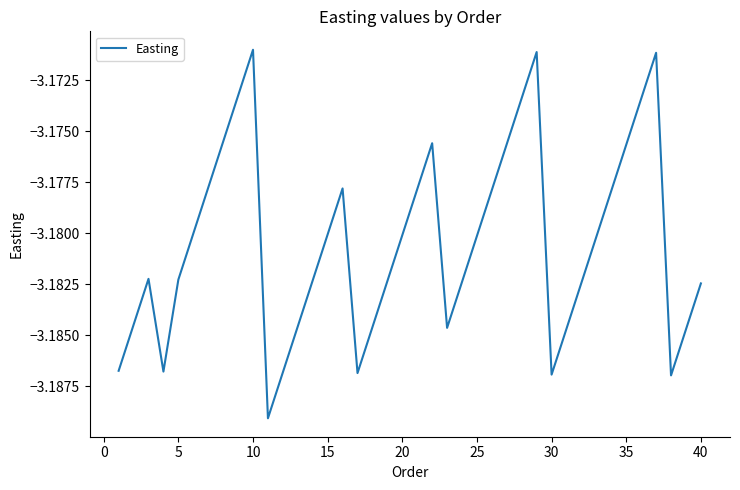

The chart shows a value of -5.5 at 15. True or false?

False